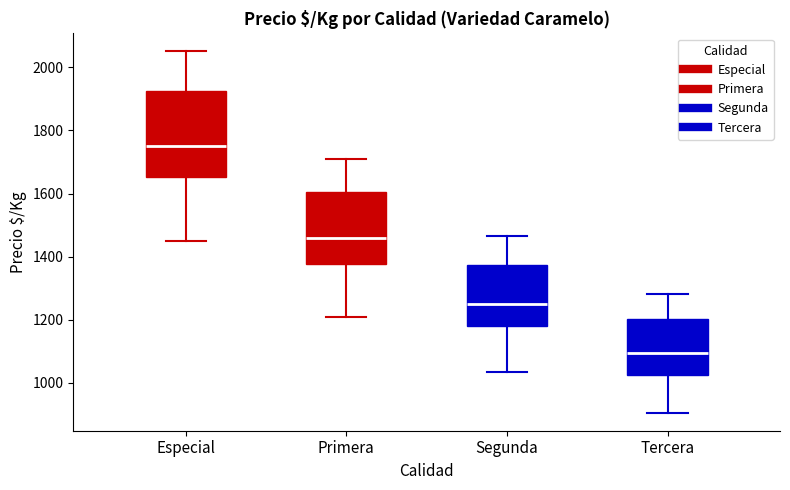

Reading left to right, transcribe this box plot: for each box, give where its median line is, the range the box spans, and where its two whiskers end, as read against the y-axis. The values are not printed on the chart, so give them approximately, as read against the axis.

Especial: median 1760, box 1660 to 1920, whiskers 1460 to 2060
Primera: median 1460, box 1380 to 1600, whiskers 1200 to 1700
Segunda: median 1260, box 1180 to 1380, whiskers 1040 to 1460
Tercera: median 1100, box 1020 to 1200, whiskers 900 to 1280